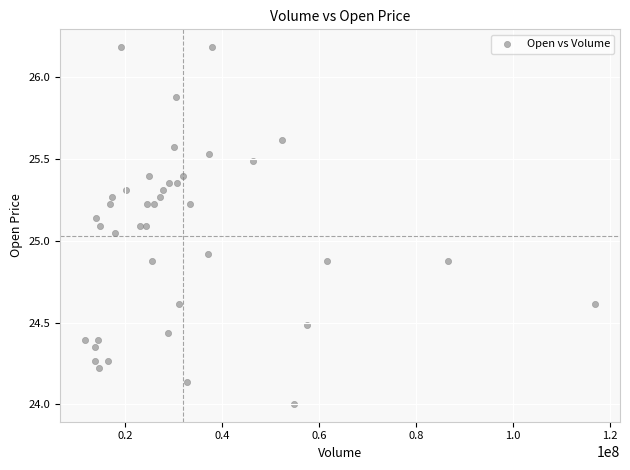

What is the range of X values (max minus min)?

105062332.0